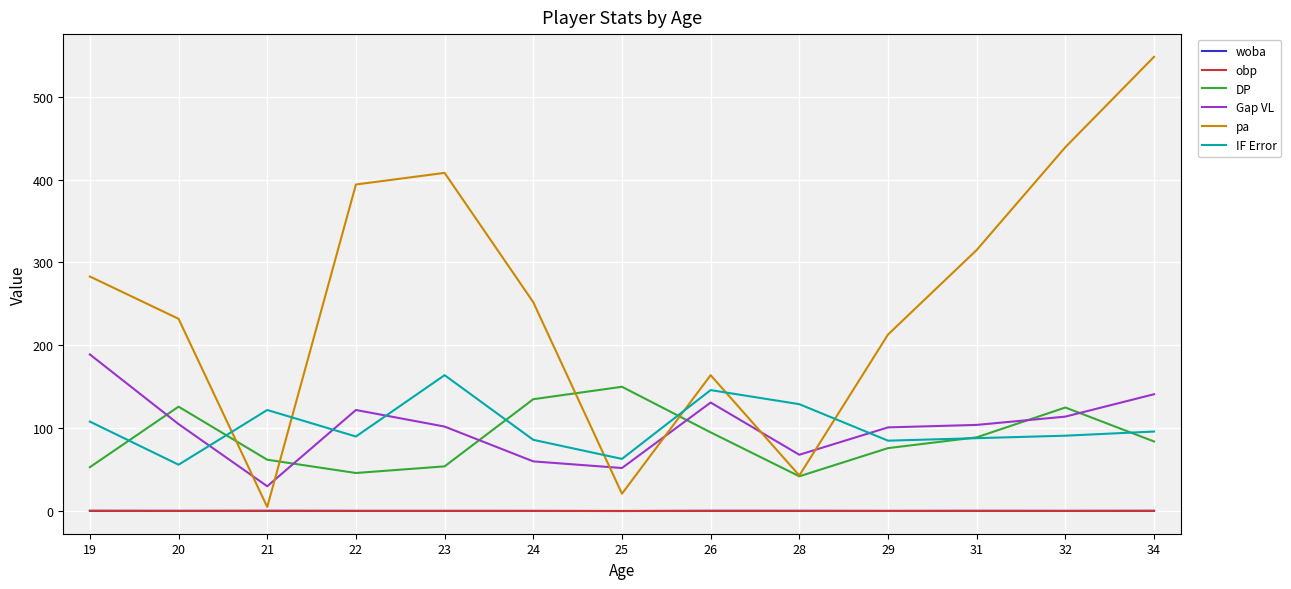

What is the approximate value of Gap VL at 26?

131.0